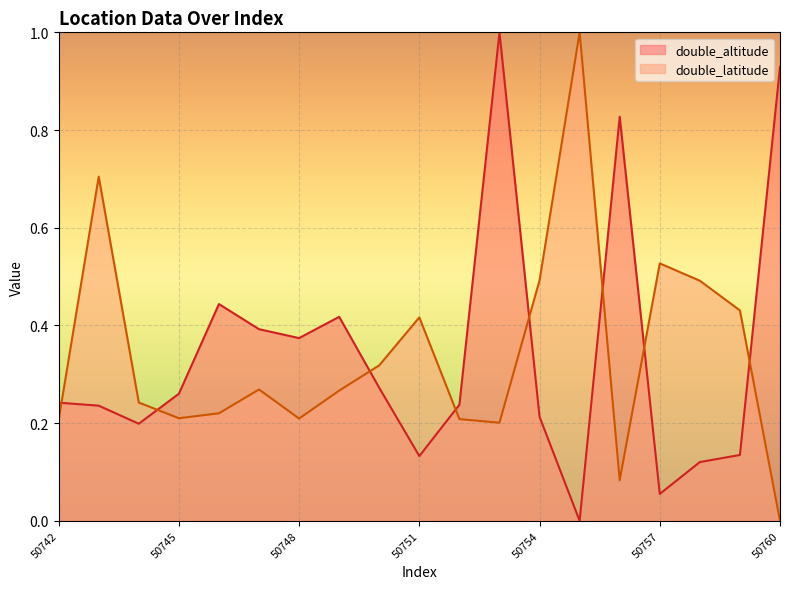

List the series in order of their overall mean, highest first.

double_latitude, double_altitude